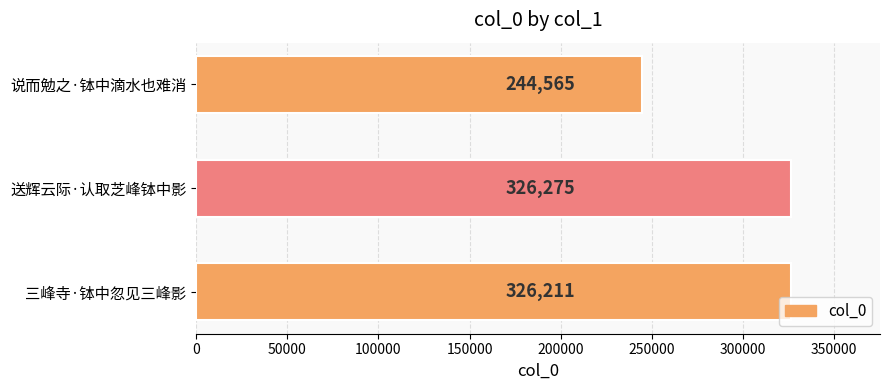

True or false: the data shows 325547 at 说而勉之·钵中滴水也难消.

False